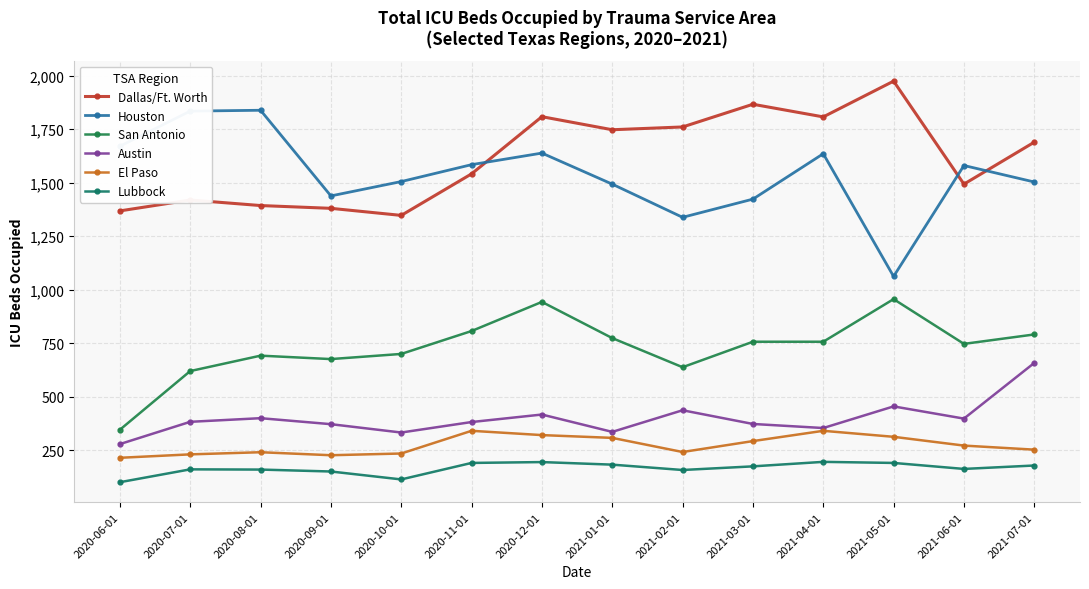

Count the number of categories in the chart.

14